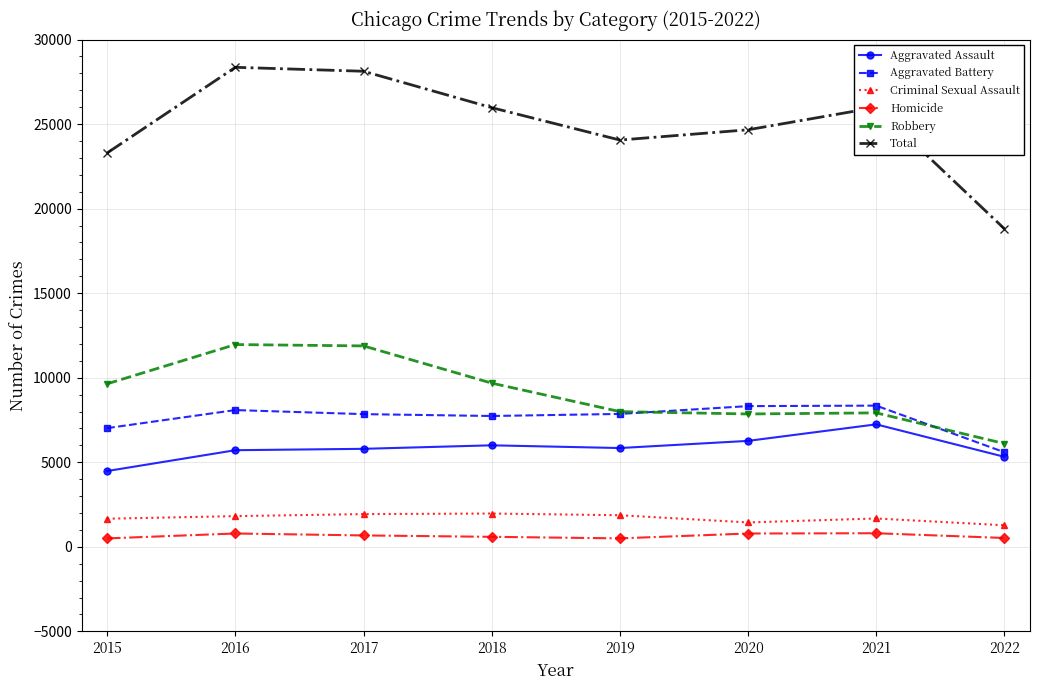

True or false: Aggravated Assault and Criminal Sexual Assault cross at least once.

False